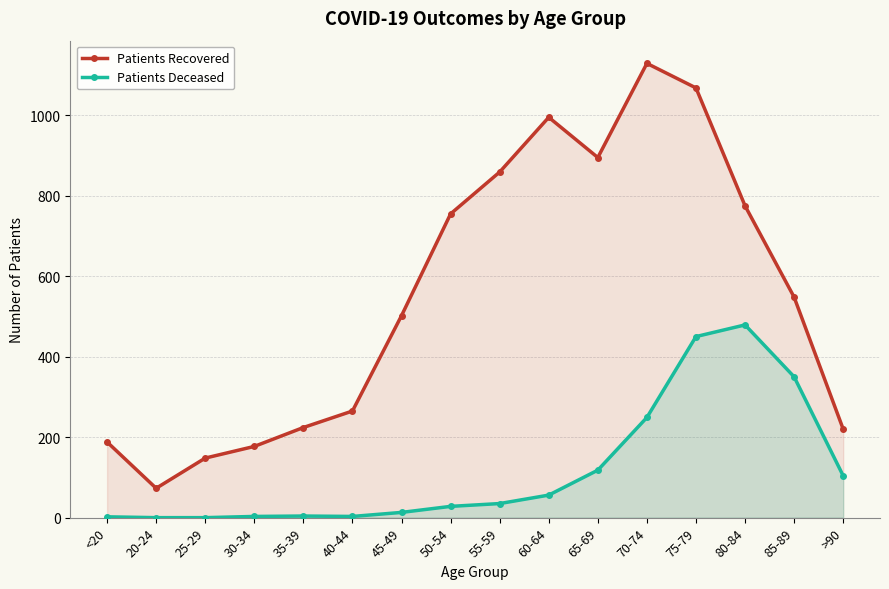

At which category is the sum across all series the highest?

75-79